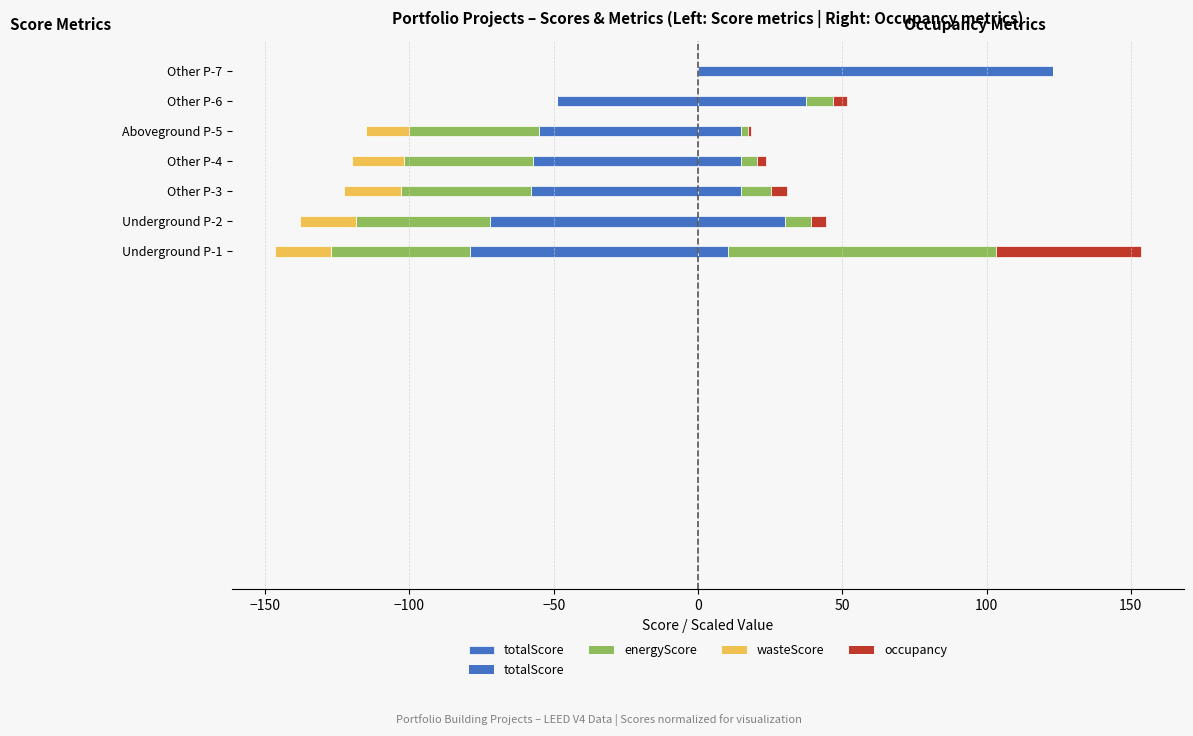

What is the difference between the values at Aboveground P-5 and Underground P-2?

17